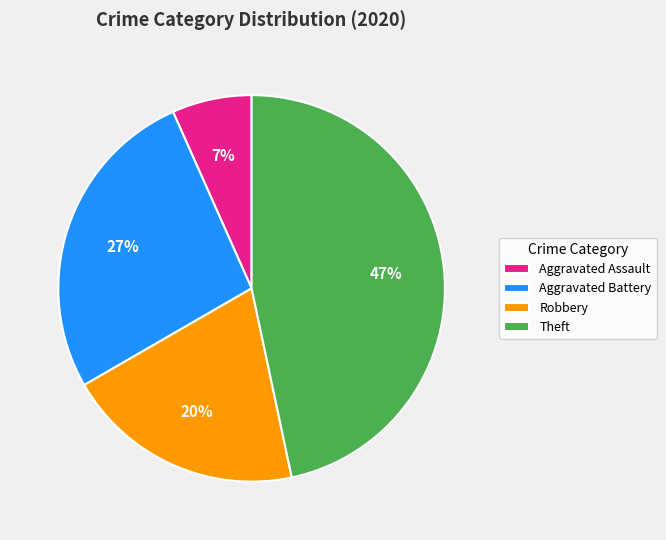

Is it true that Aggravated Assault is 11% of the pie?

False